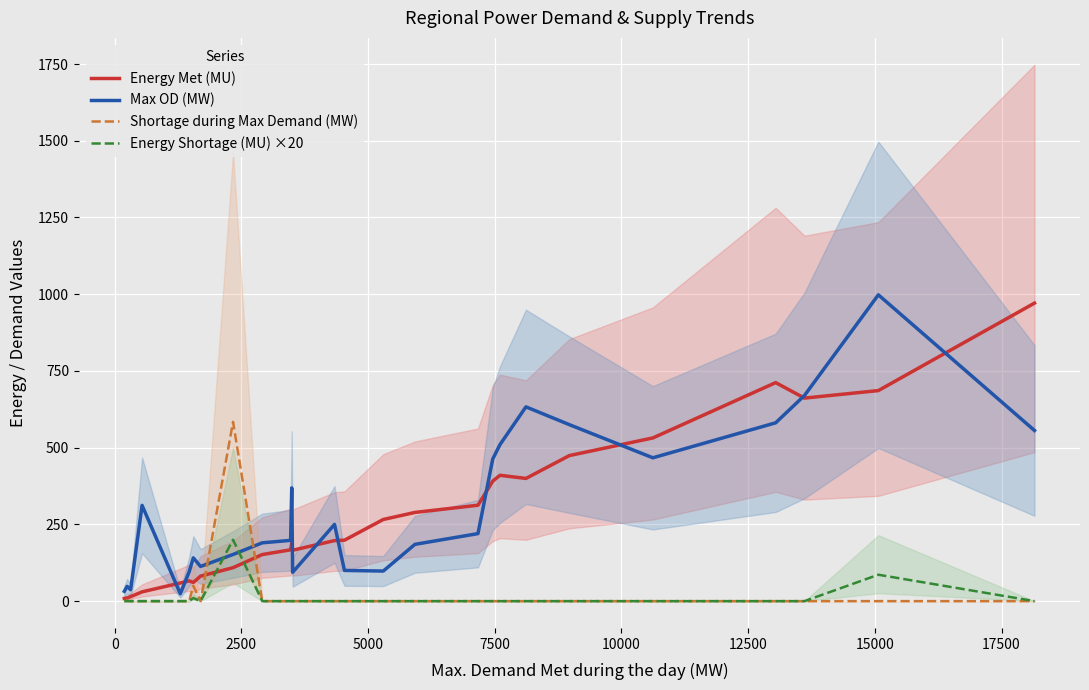

True or false: Max OD (MW) and Energy Shortage (MU) ×20 cross at least once.

True